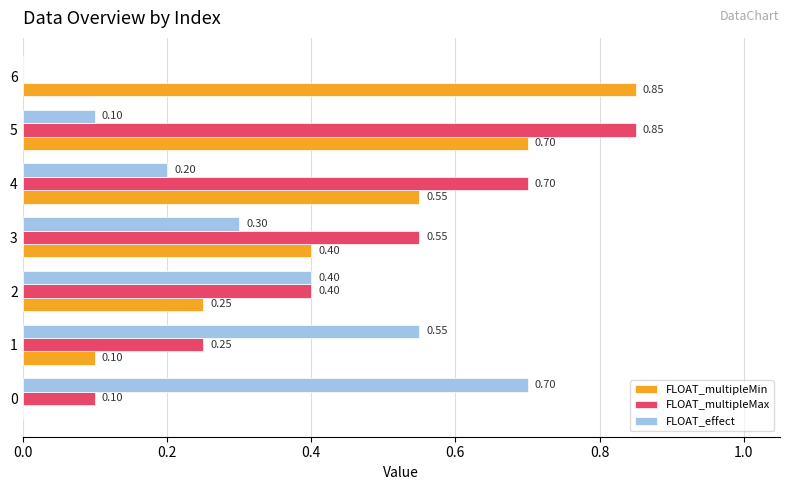

At which category is the sum across all series the highest?

5